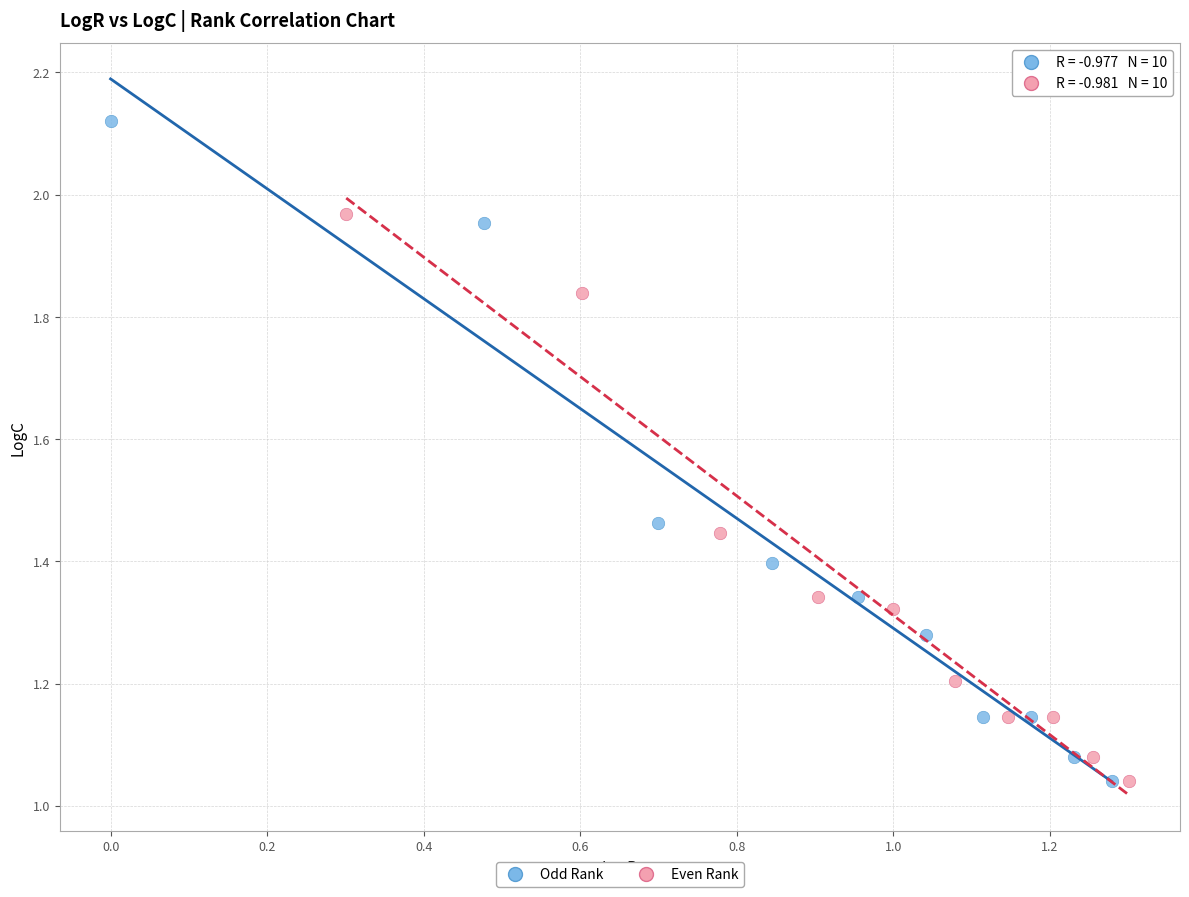

Which series contains the highest Y value?

Odd Rank